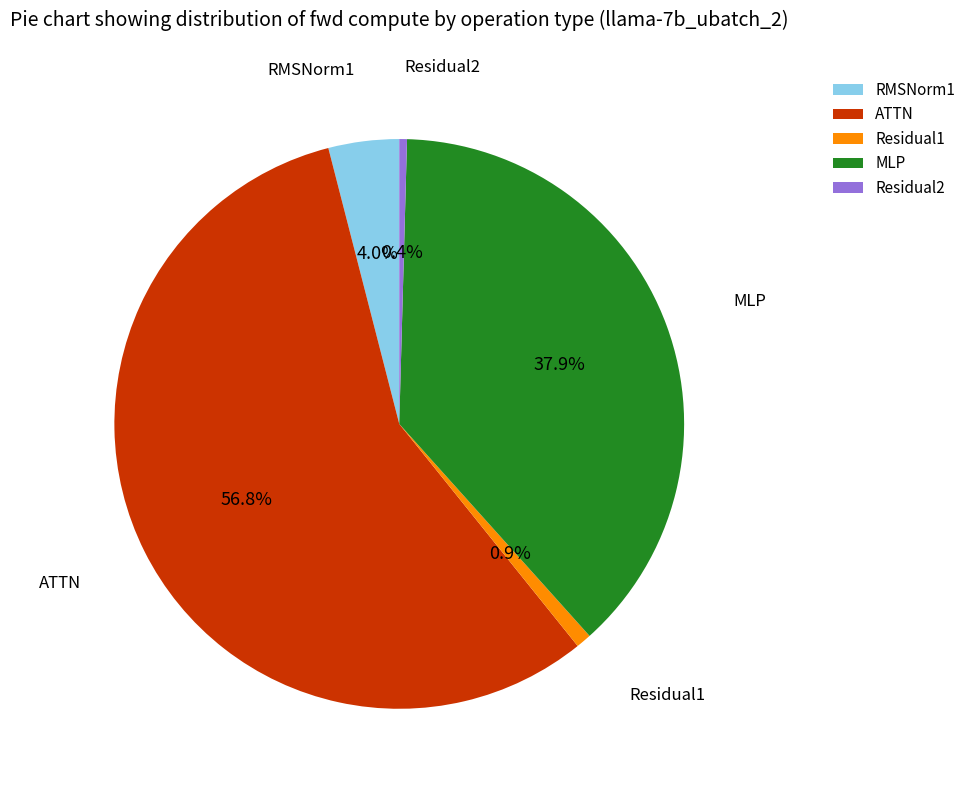

What percentage is NOT represented by ATTN?

43.2%